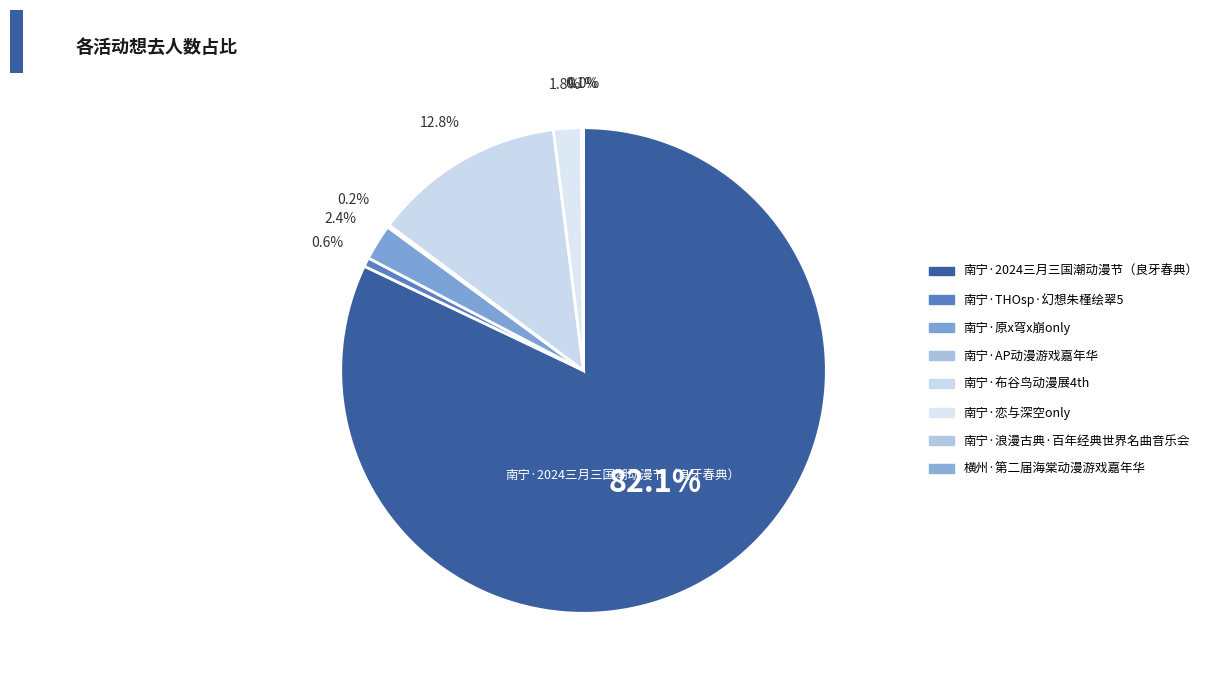

What is the largest slice in the pie chart?

南宁·2024三月三国潮动漫节（良牙春典）